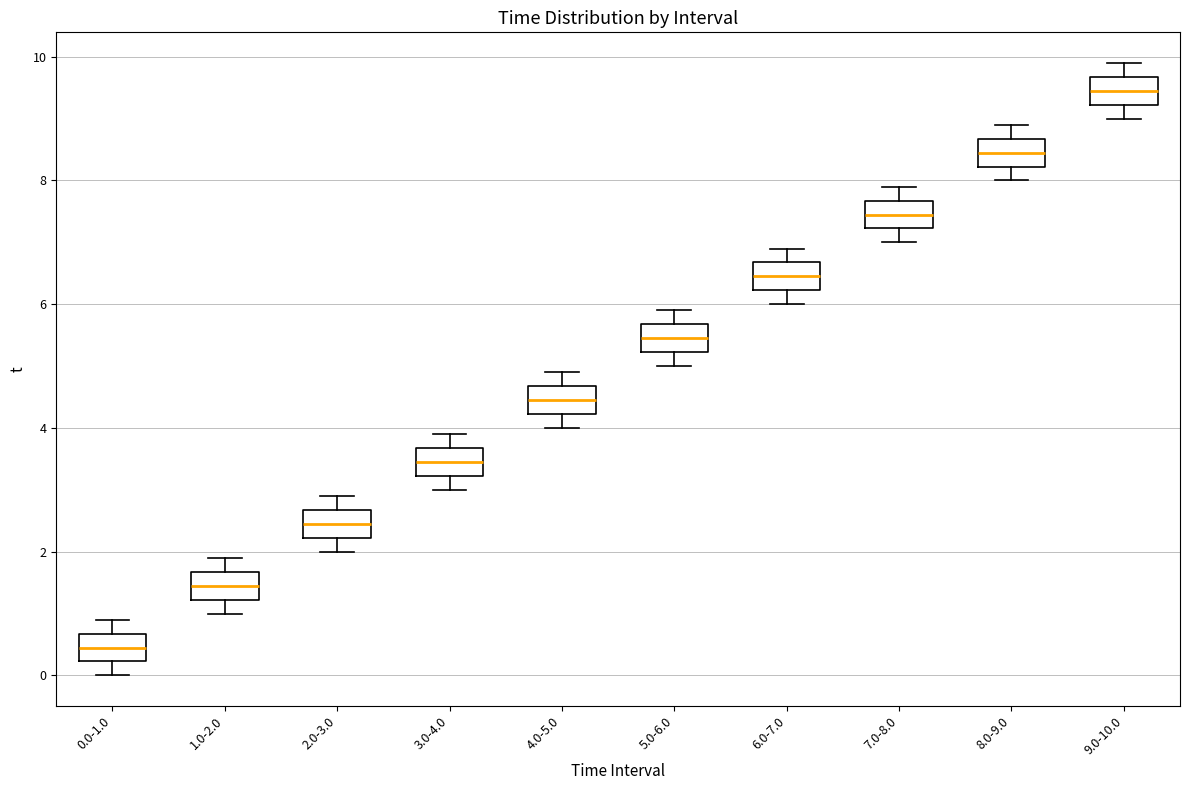

Where does the median line of the box for 6.0-7.0 sit on the y-axis? The values are not printed on the chart, so give them approximately, as read against the axis.

6.4